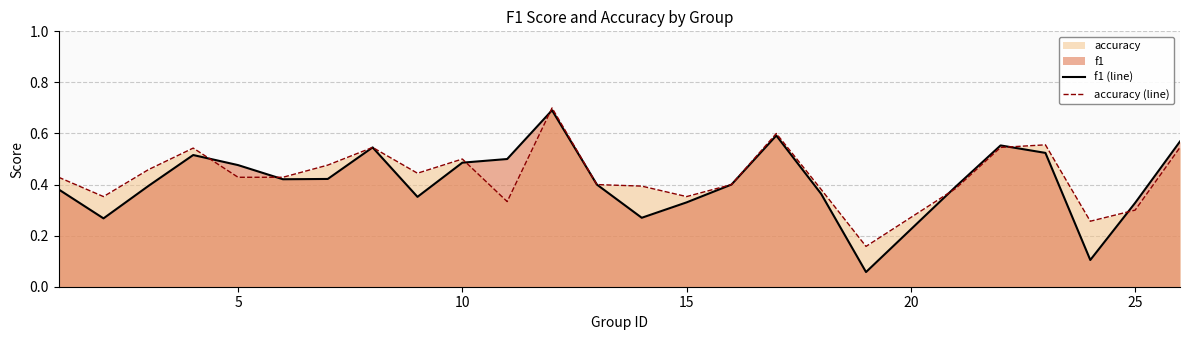

Is it true that f1 (line) equals 0.7 at 10?

False